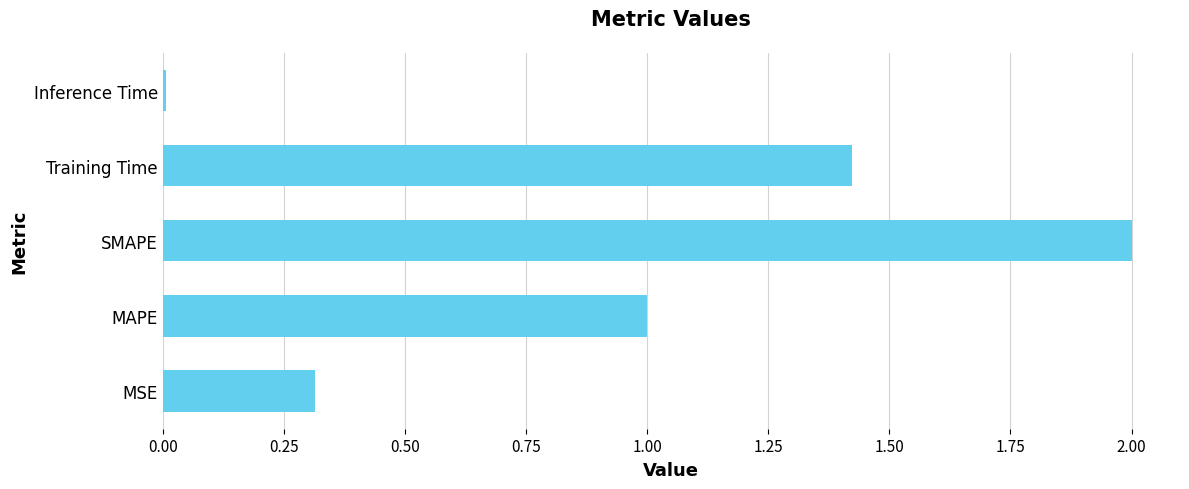

List the labels in order of value, smallest first.

Inference Time, MSE, MAPE, Training Time, SMAPE